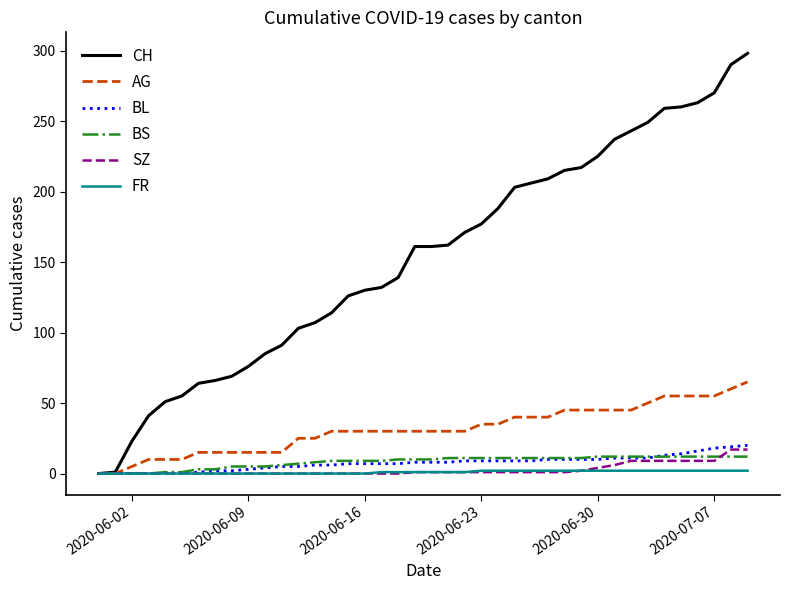

Which series has the widest spread of values?

CH